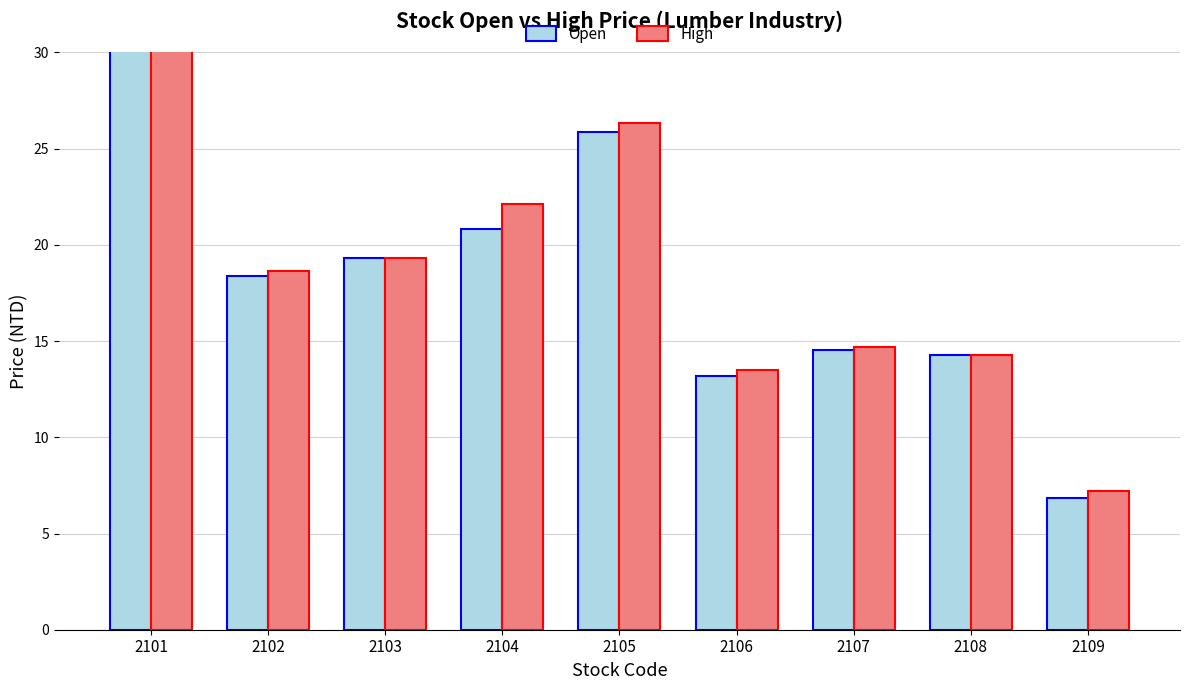

True or false: Open has a value of 29.7 at 2103.

False